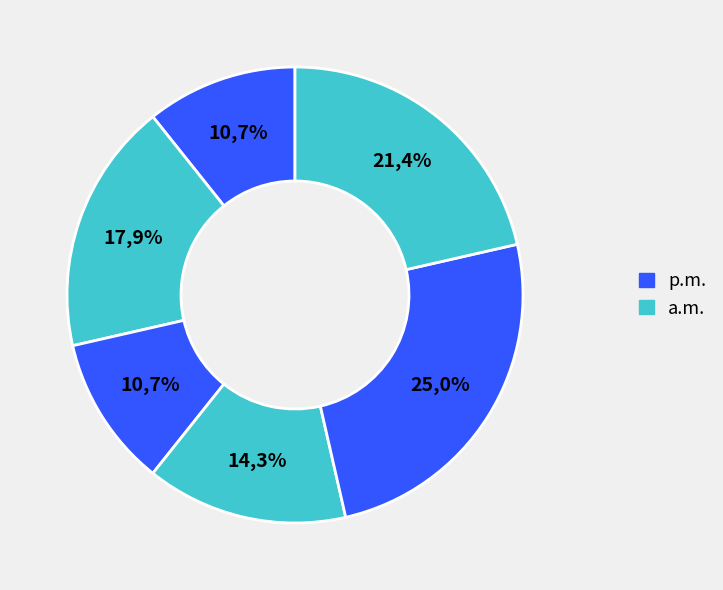

Count the number of slices in the pie.

7